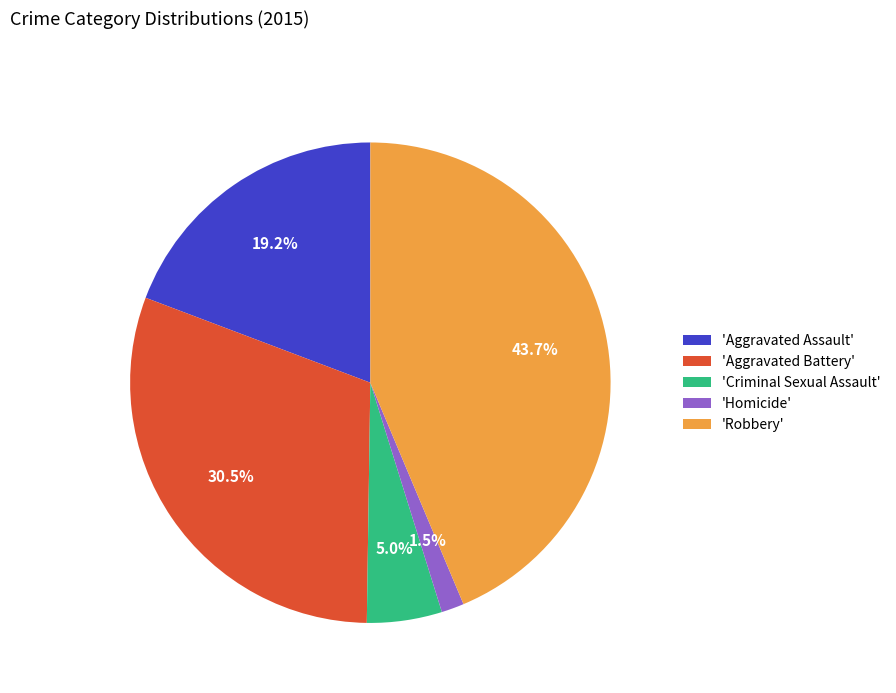

Do 'Homicide' and 'Criminal Sexual Assault' together represent more than half of the pie?

No